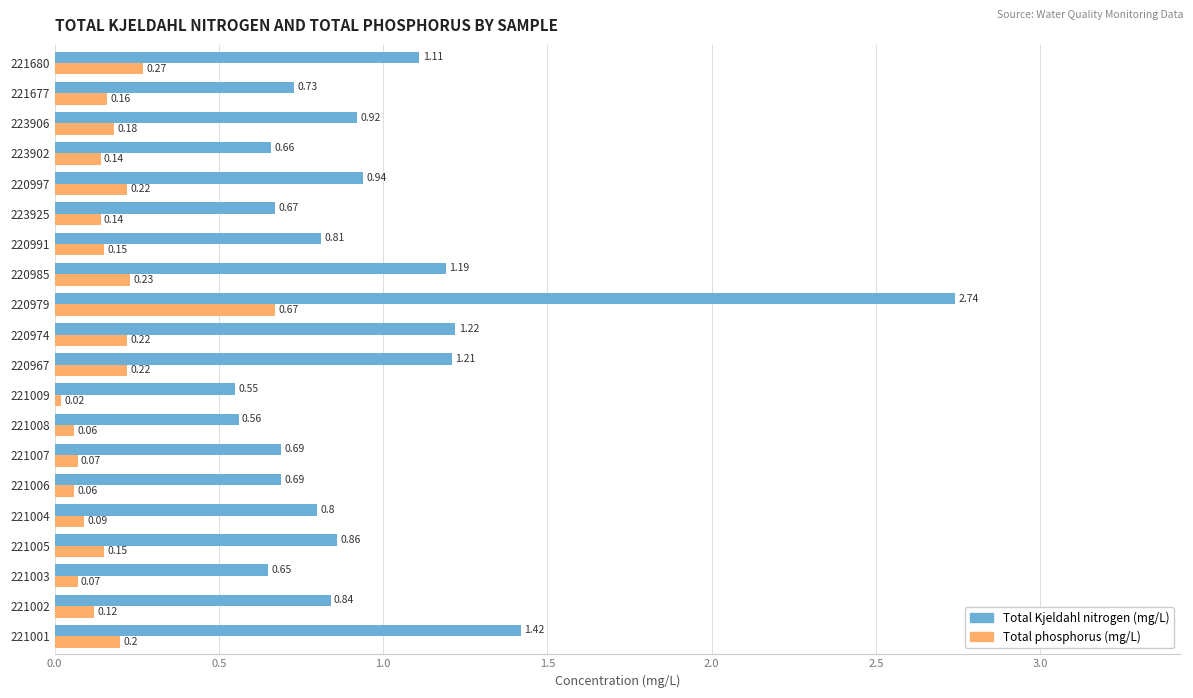

What is the sum of the Total Kjeldahl nitrogen (mg/L) values at 220991 and 220979?

3.6